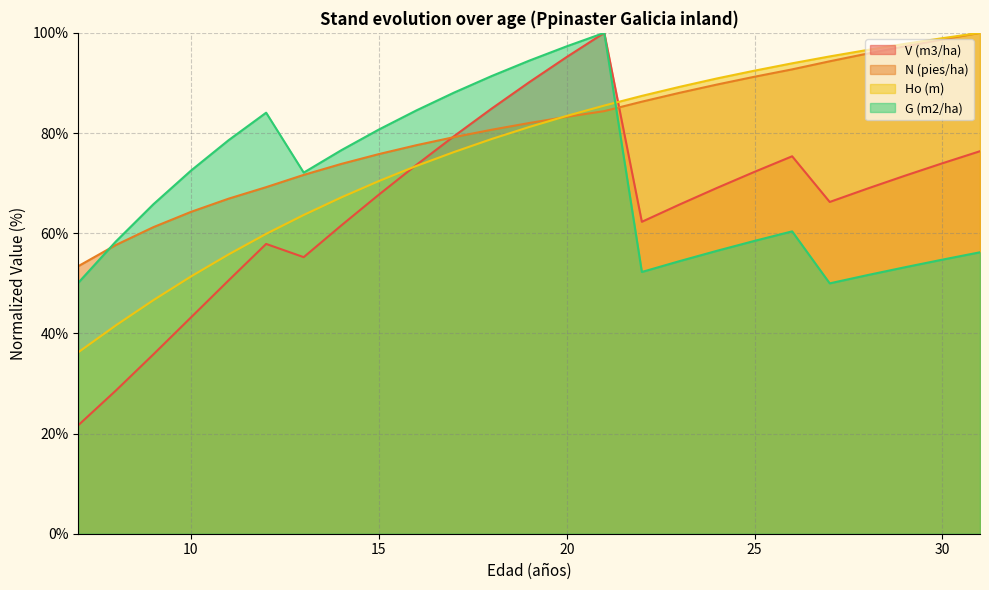

How many times do Ho (m) and V (m3/ha) cross each other?

2